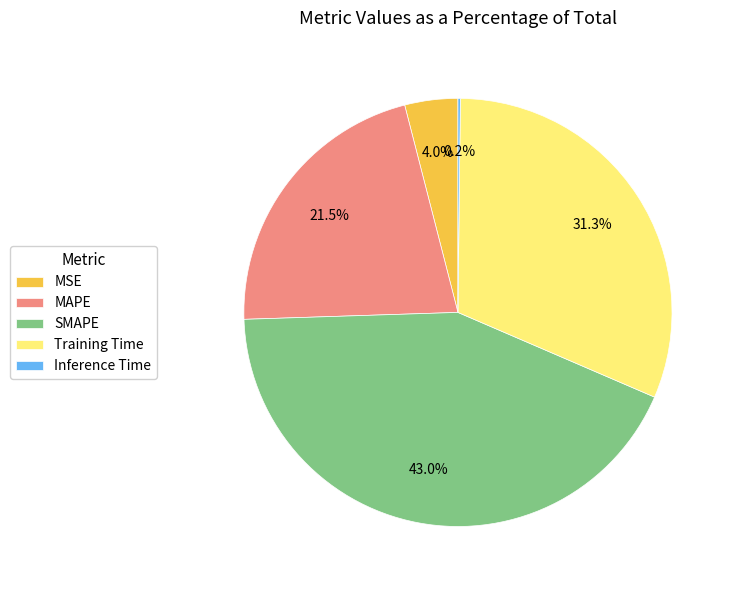

Which category has the biggest portion of the pie?

SMAPE